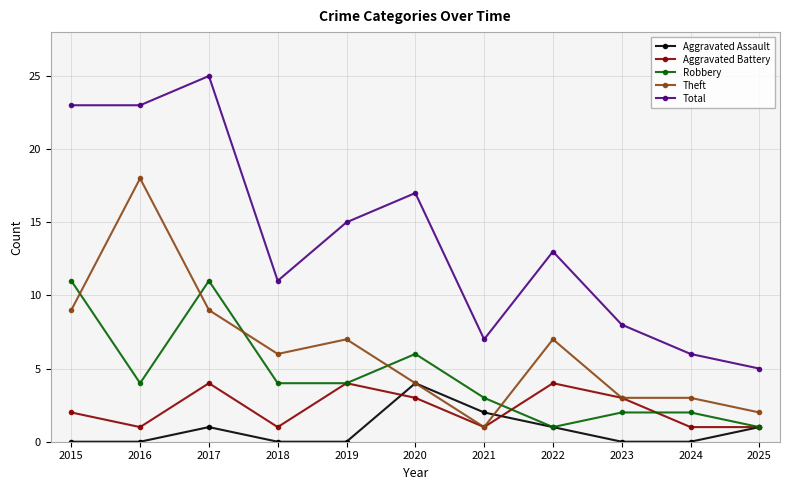

What are all the series names shown in the legend?

Aggravated Assault, Aggravated Battery, Robbery, Theft, Total